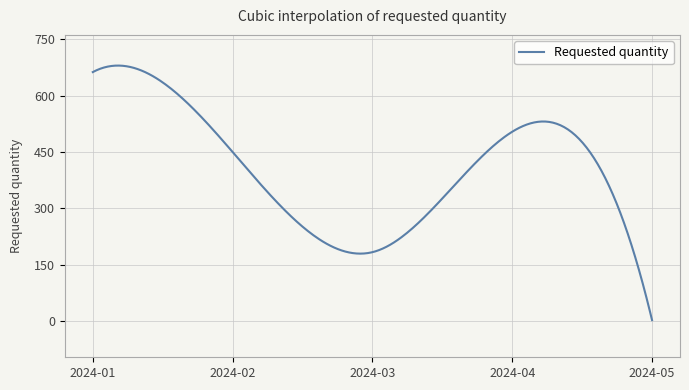

What is the difference between the maximum and minimum values?

678.3